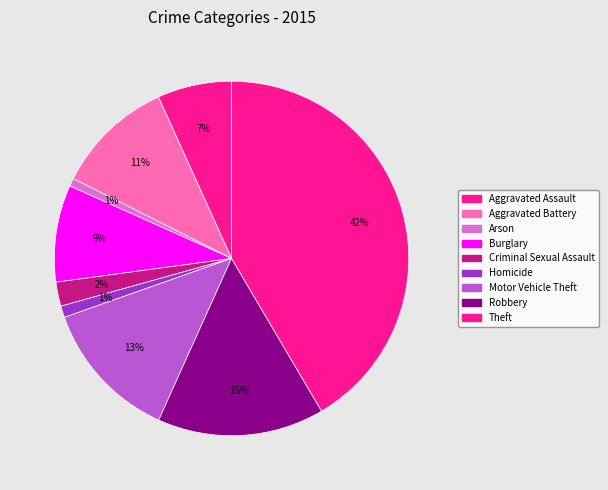

Is the sum of Arson and Theft greater than half?

No